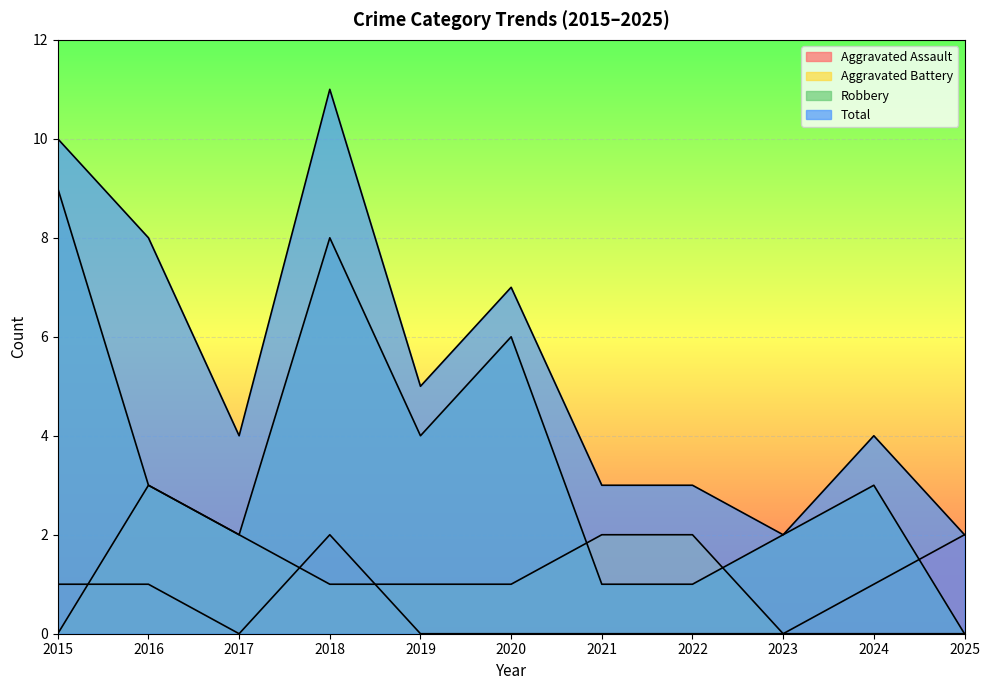

What is the highest value of the Total series?

11